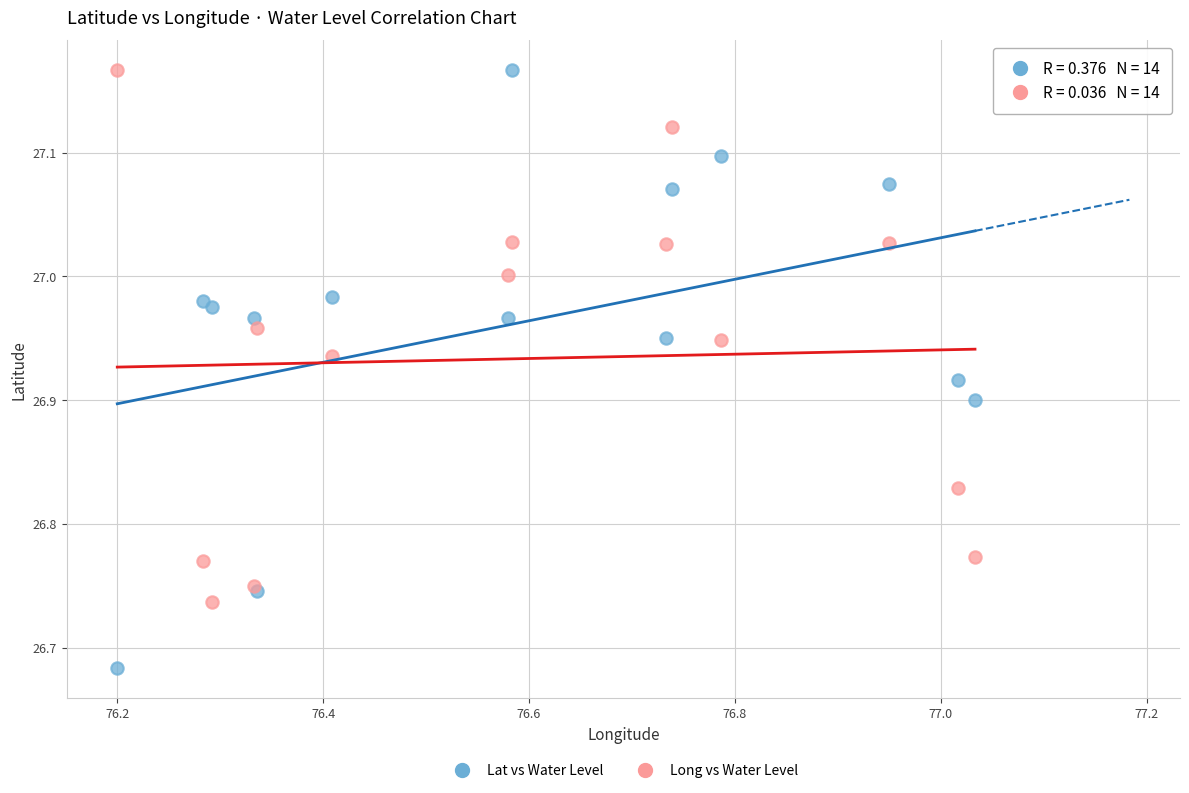

What is the X range (max minus min) for the scatter plot?

0.8